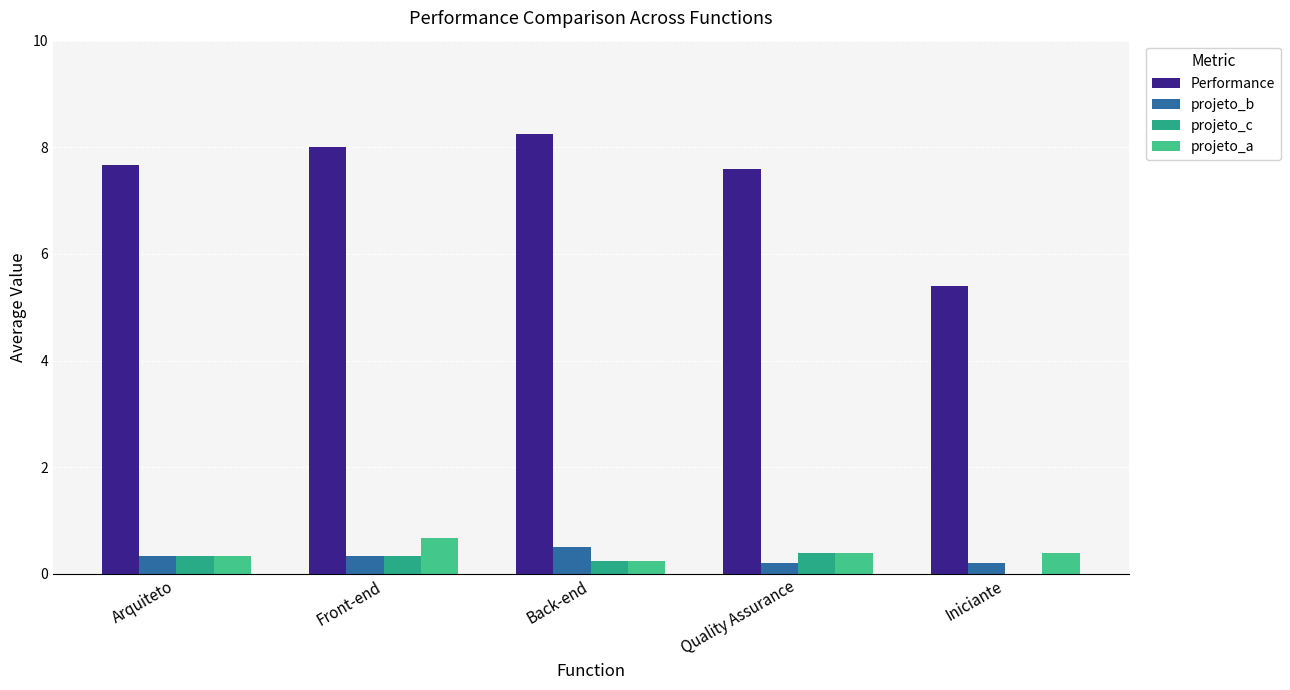

Reading left to right, list all the values displayed in this chart.

Performance: 7.7	8.0	8.2	7.6	5.4
projeto_b: 0.3	0.3	0.5	0.2	0.2
projeto_c: 0.3	0.3	0.2	0.4	0.0
projeto_a: 0.3	0.7	0.2	0.4	0.4